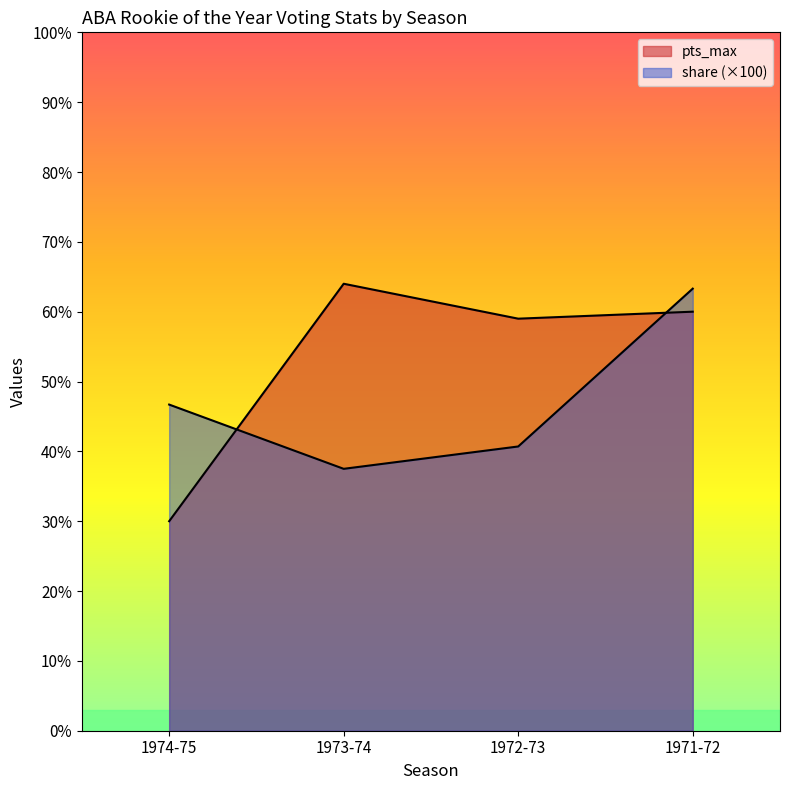

What is the minimum value for pts_max?

30.0